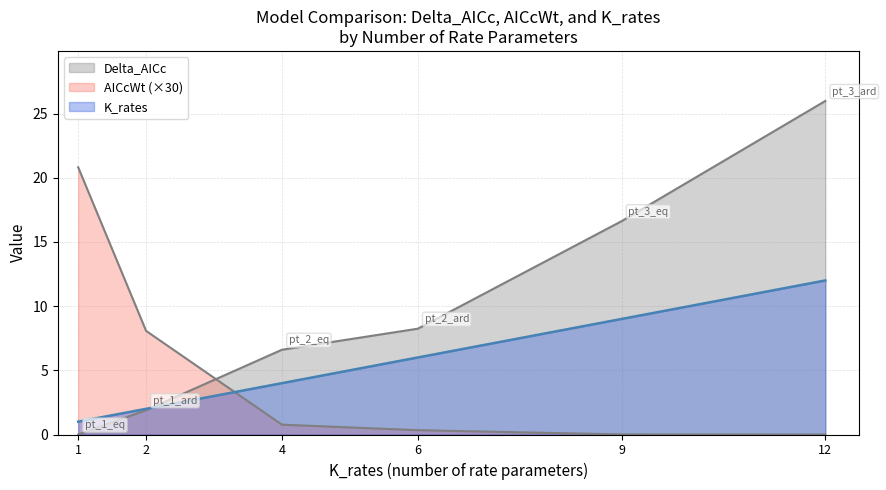

Does the chart have visible grid lines?

Yes